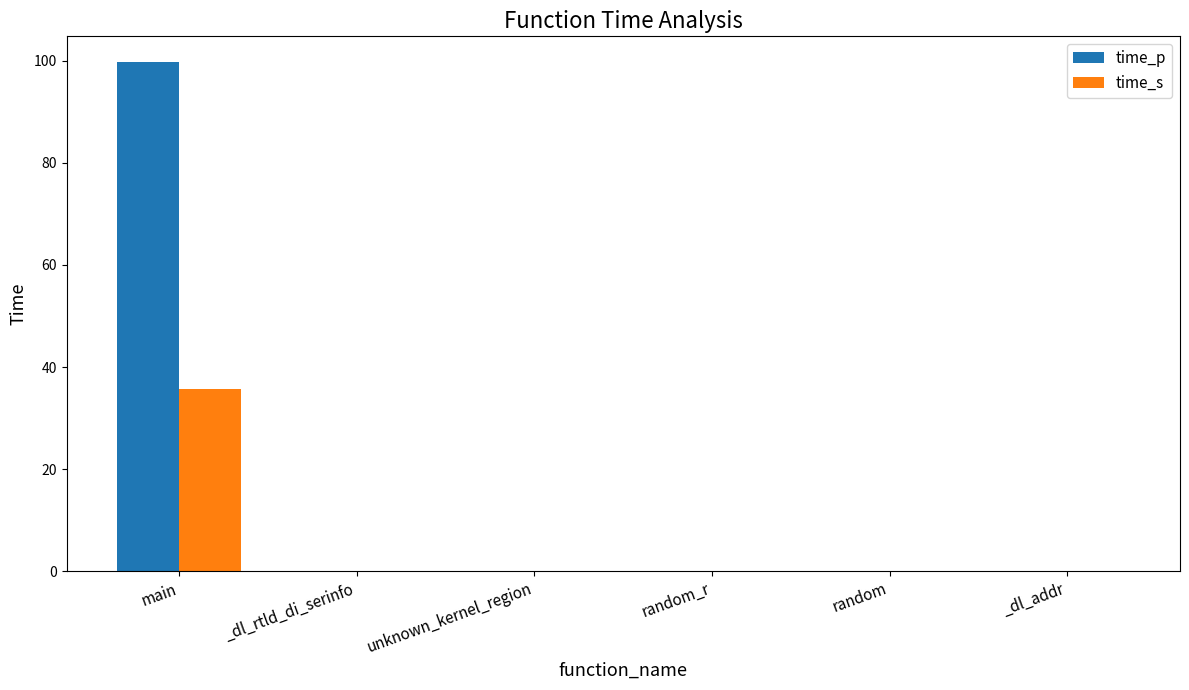

The time_s series shows 0.0 at _dl_addr. True or false?

True